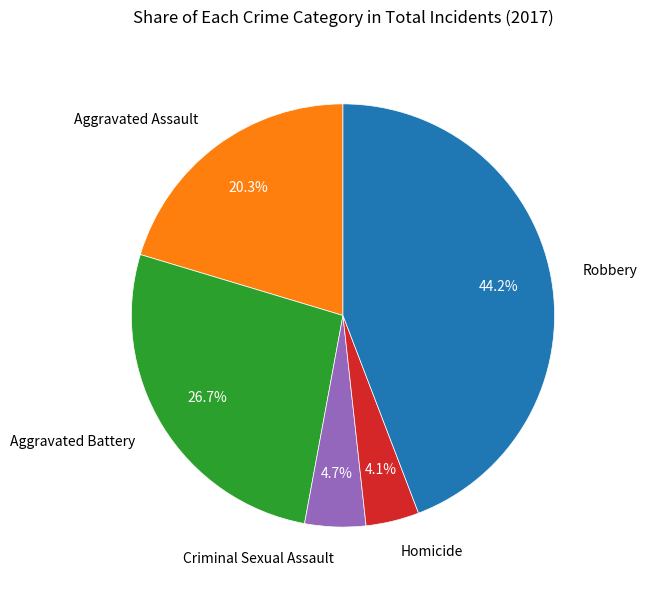

Is Homicide the majority of the pie?

No